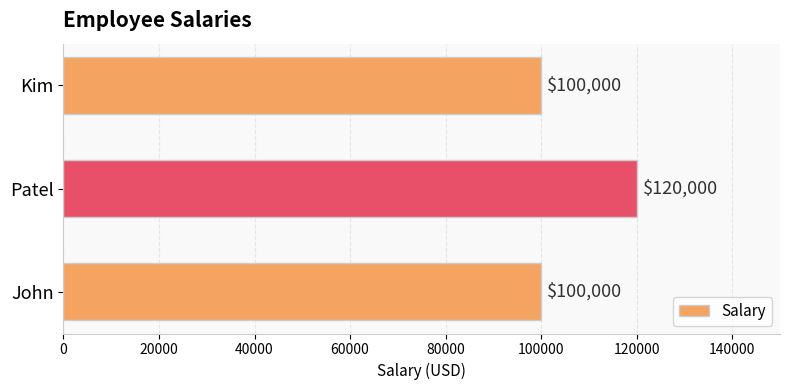

Which category has the highest value across all series?

Patel